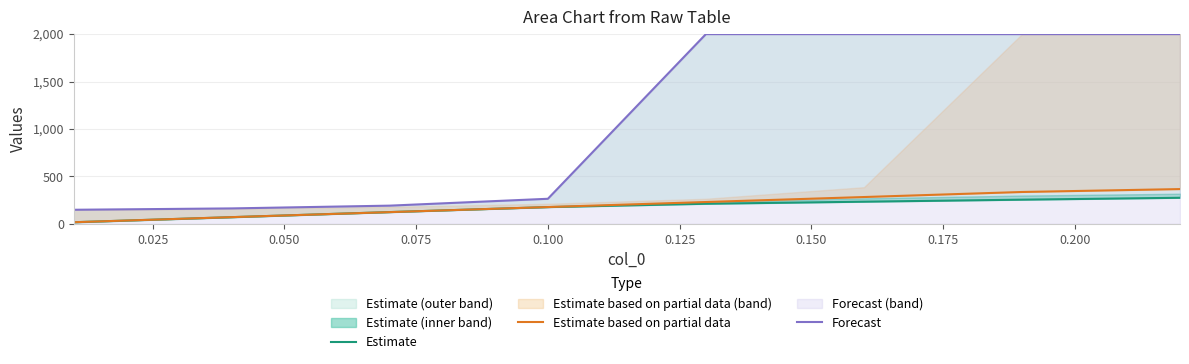

Rank the series at 0.125 from highest to lowest value.

Forecast, Estimate based on partial data, Estimate